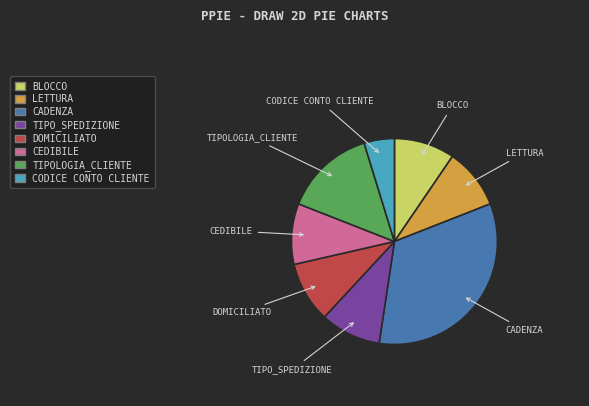

The LETTURA slice represents 19% of the pie. True or false?

False